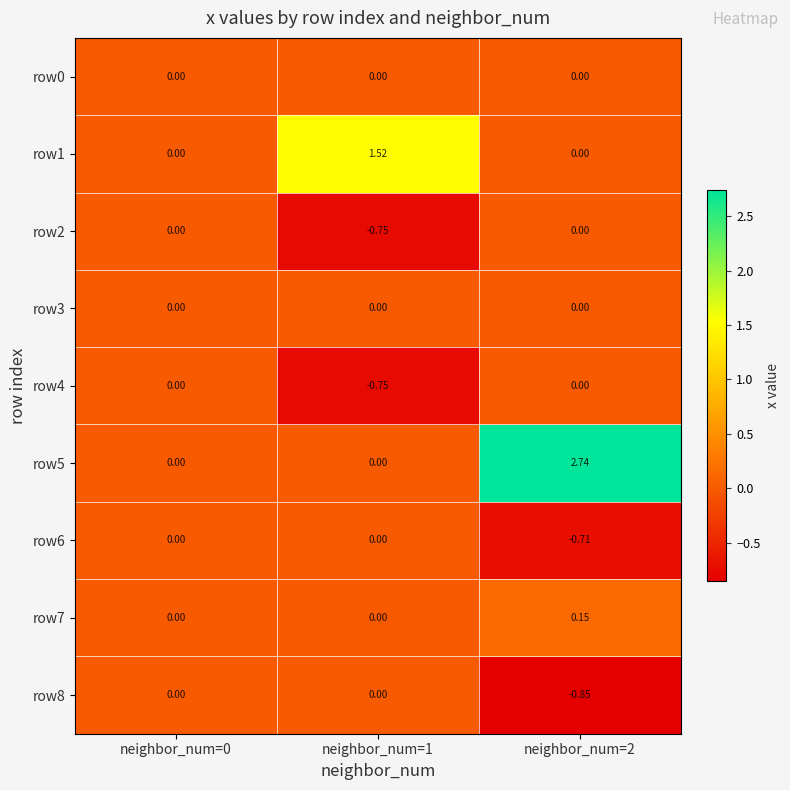

What is the spread (max minus min) of values at neighbor_num=1?

2.3